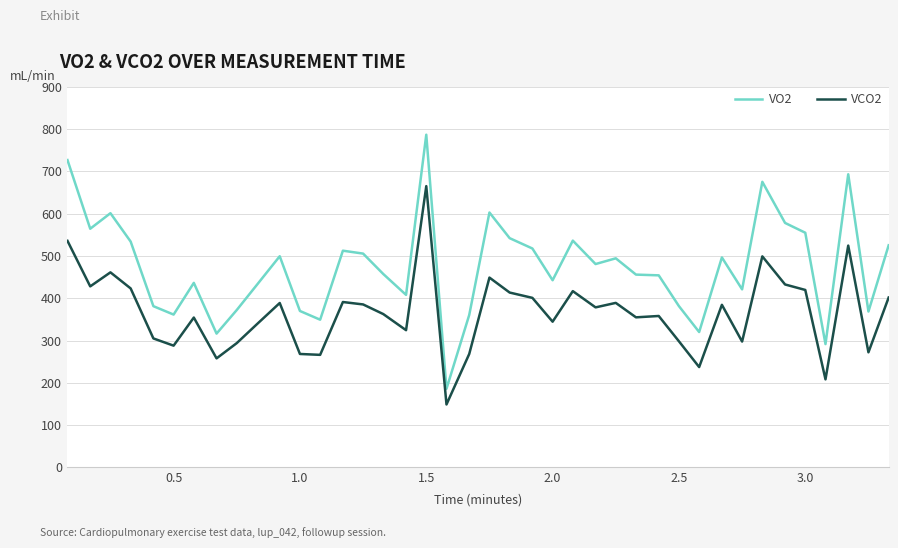

Rank the series by their average value, from lowest to highest.

VCO2, VO2